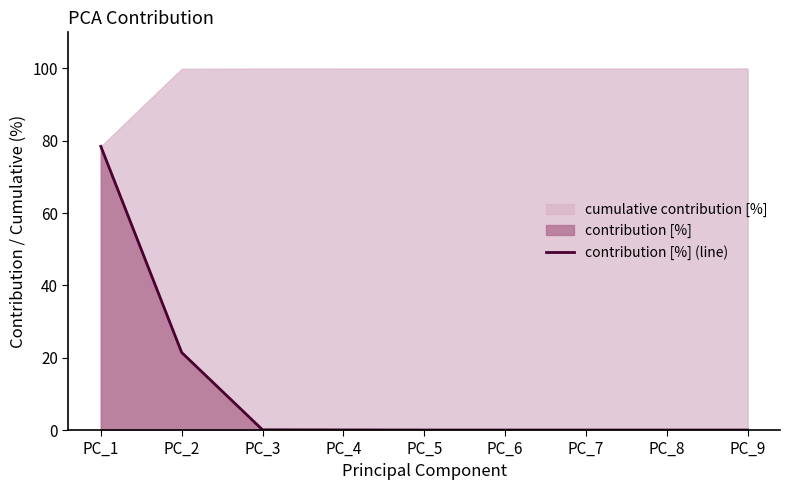

True or false: the data shows 0.1 at PC_3.

False